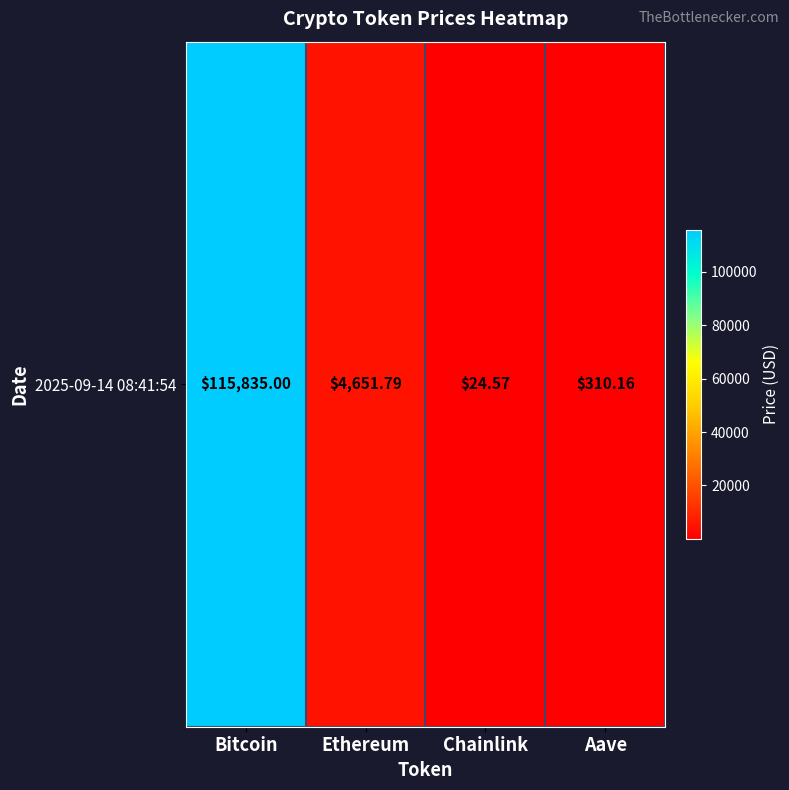

Reading right to left, extract all data points from this chart.

310.2	24.6	4651.8	115835.0